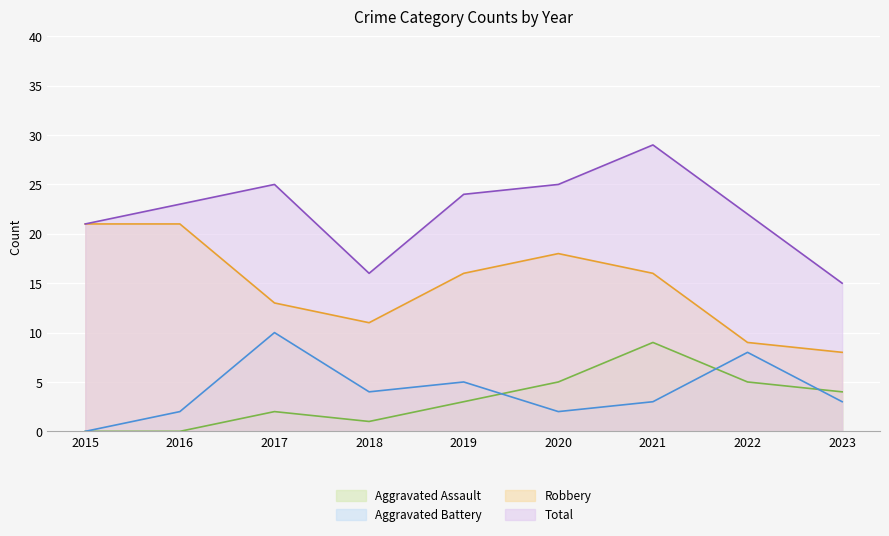

Reading left to right, transcribe all the data shown in this chart.

Aggravated Assault: 2015=0	2016=0	2017=2	2018=1	2019=3	2020=5	2021=9	2022=5	2023=4
Aggravated Battery: 2015=0	2016=2	2017=10	2018=4	2019=5	2020=2	2021=3	2022=8	2023=3
Robbery: 2015=21	2016=21	2017=13	2018=11	2019=16	2020=18	2021=16	2022=9	2023=8
Total: 2015=21	2016=23	2017=25	2018=16	2019=24	2020=25	2021=29	2022=22	2023=15